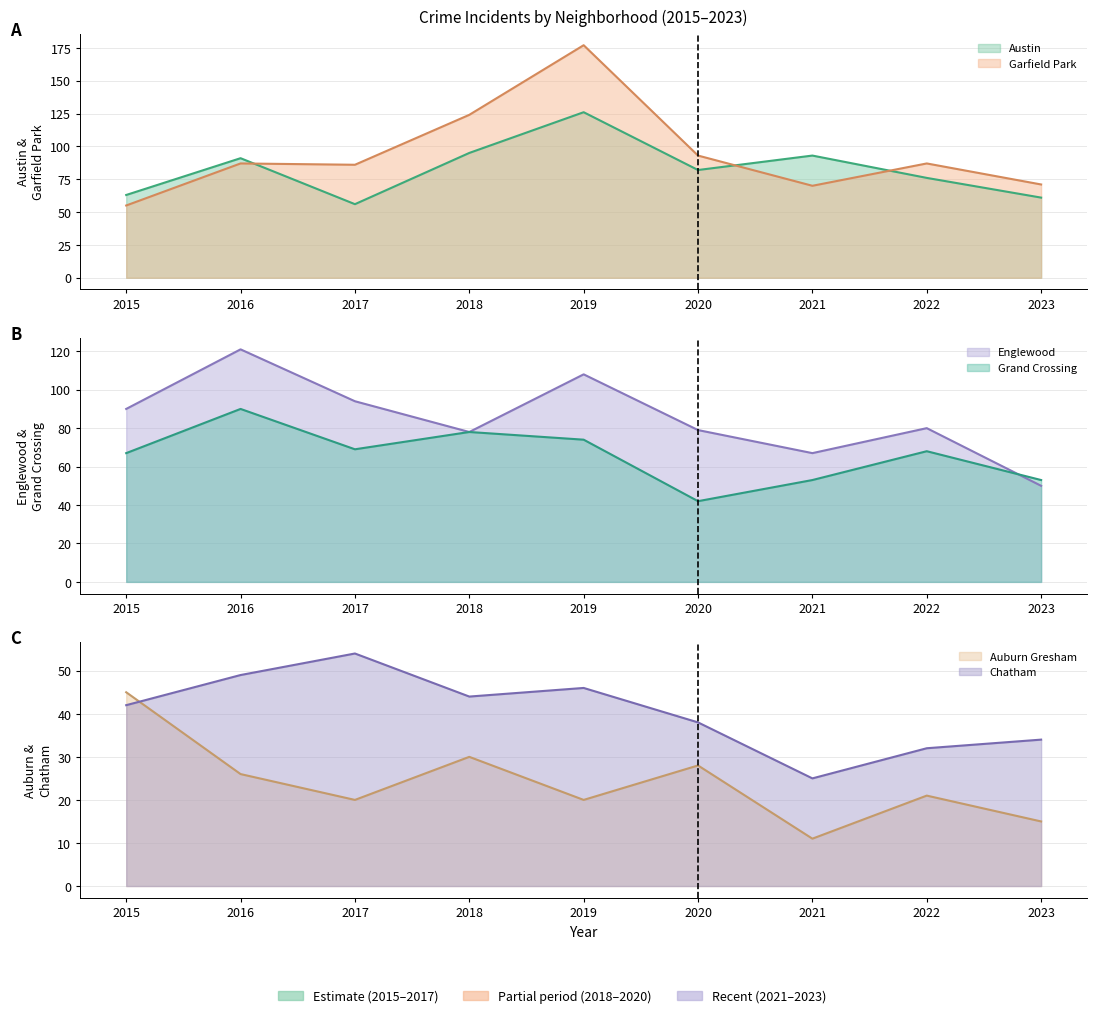

True or false: Garfield Park and Auburn Gresham cross at least once.

False